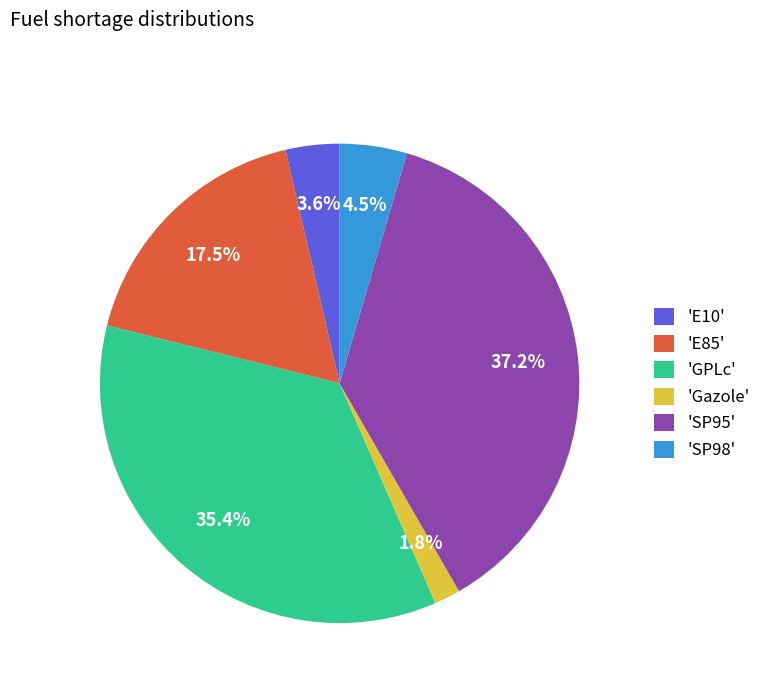

What is the largest slice in the pie chart?

'SP95'